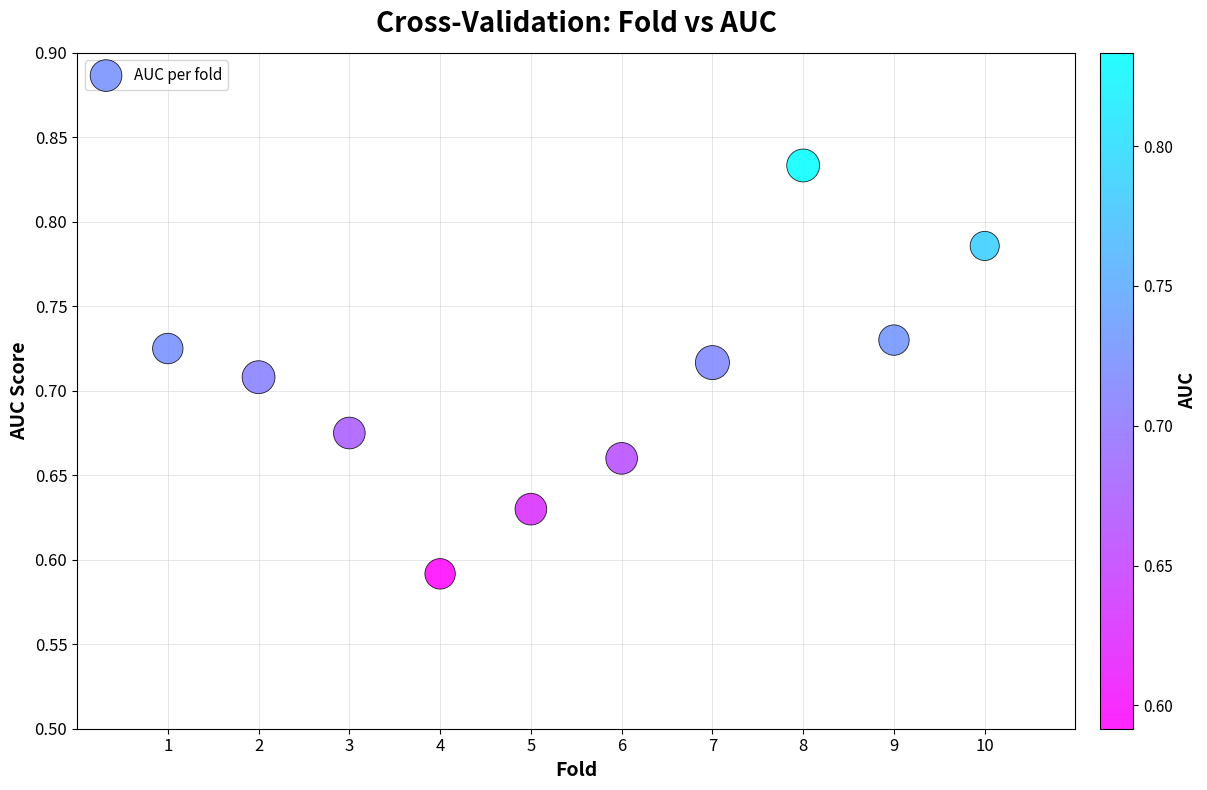

What is the range of X values (max minus min)?

9.0